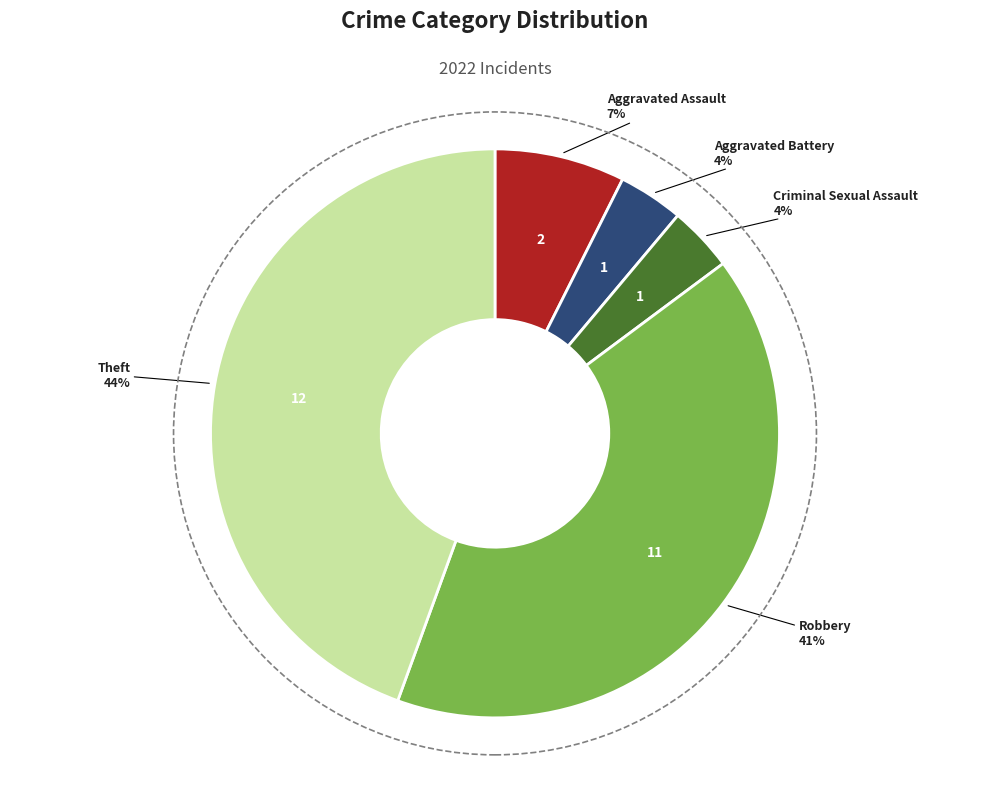

How many slices are in this pie chart?

5